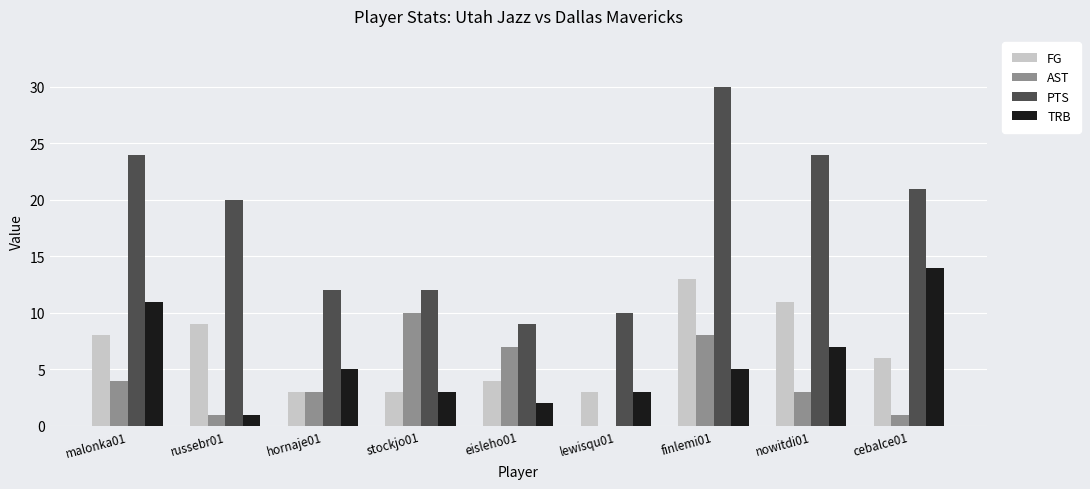

What is the sum of all TRB values?

51